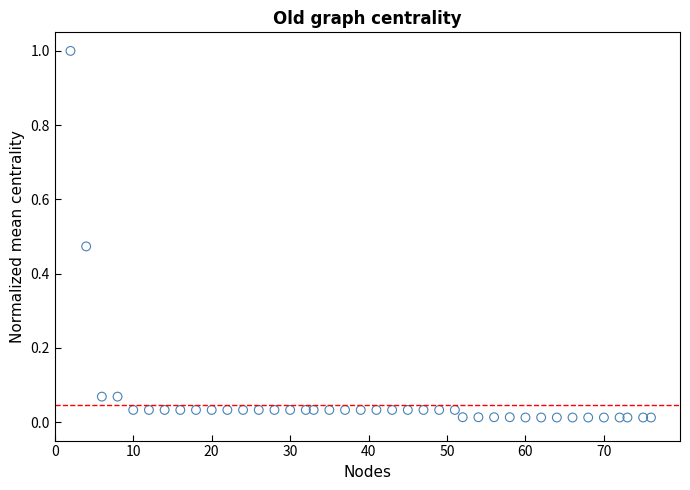

What is the range of X values (max minus min)?

74.0